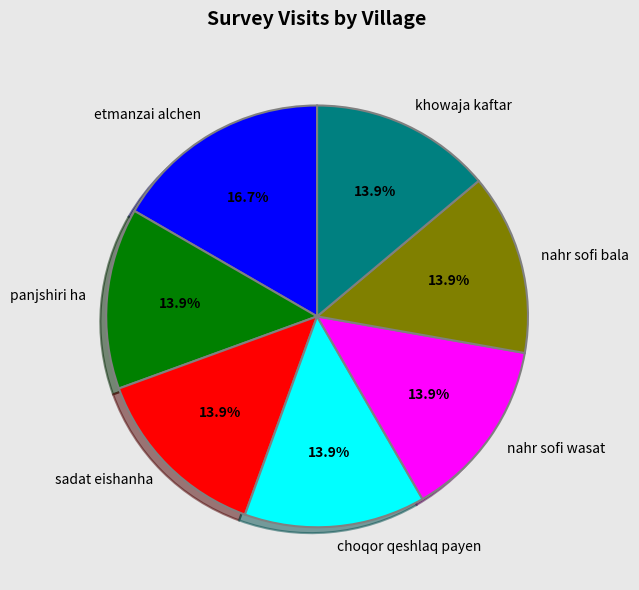

Is there a majority slice in this chart?

No